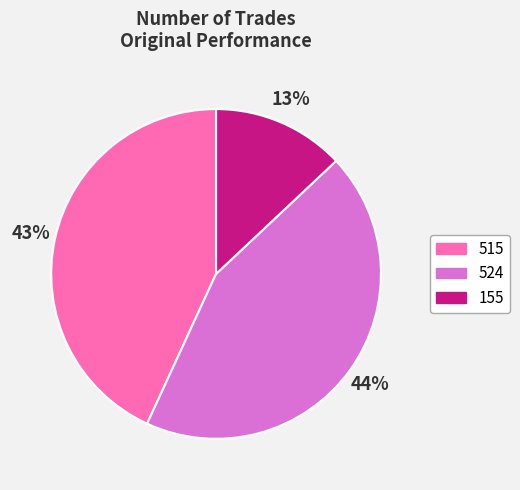

Is the sum of 515 and 155 greater than half?

Yes